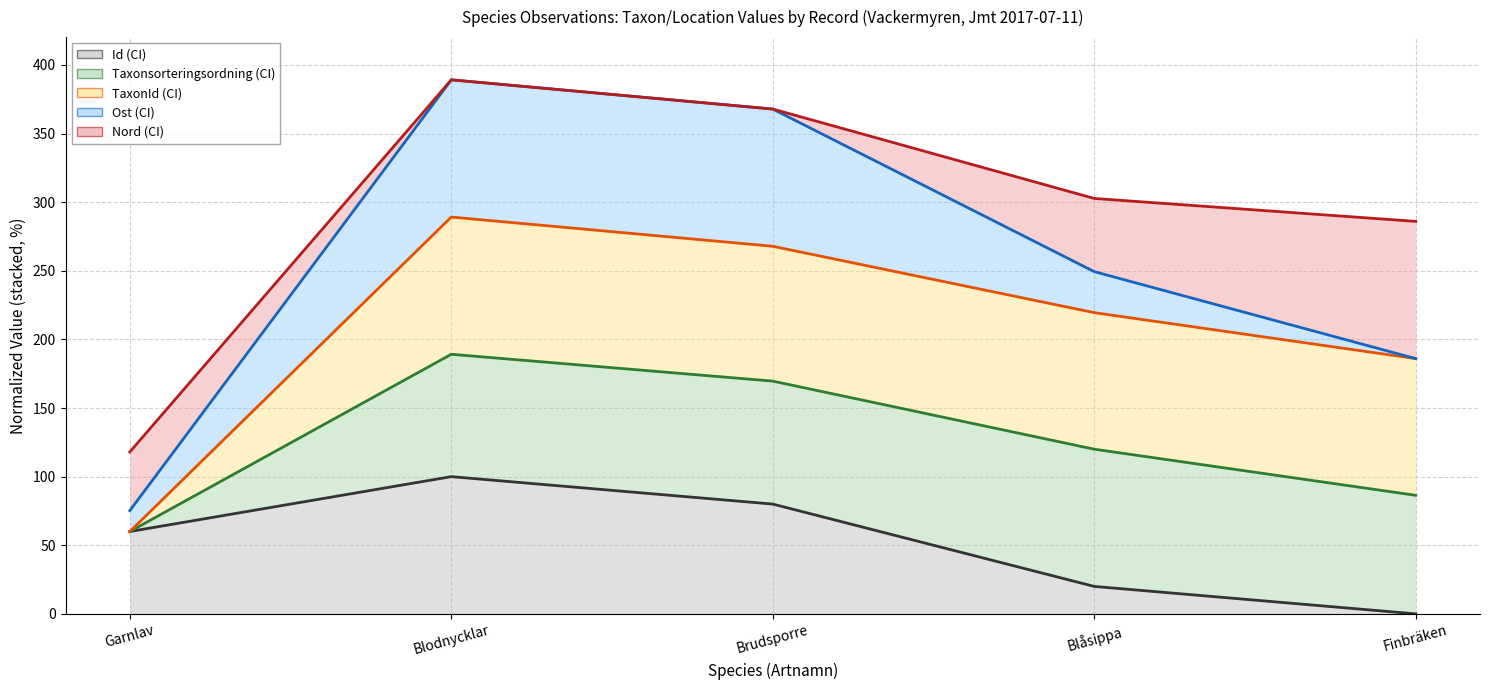

At which label is Nord closest to 253?

Finbräken